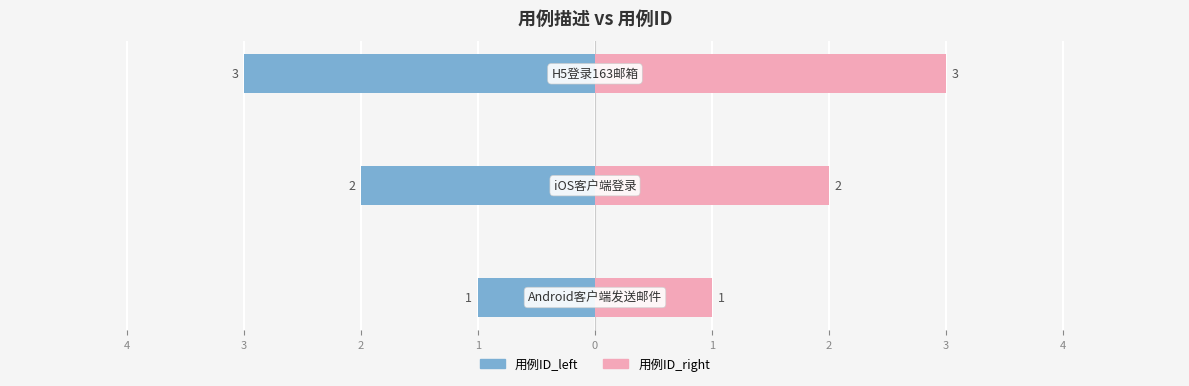

How many groups of bars are there?

3